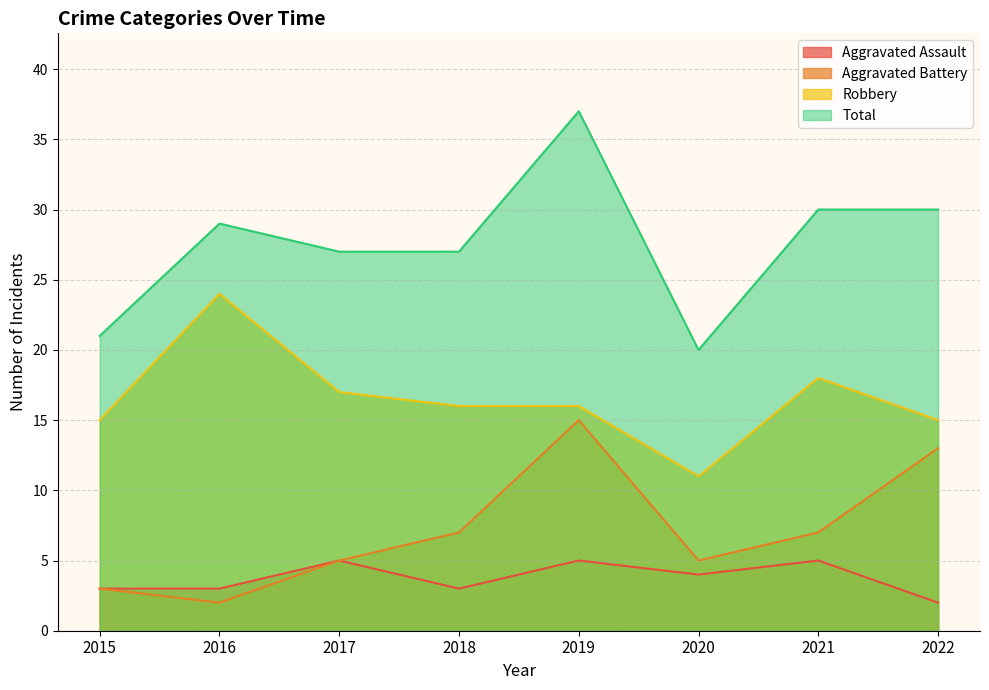

Reading right to left, transcribe all the data shown in this chart.

Aggravated Assault: 2	5	4	5	3	5	3	3
Aggravated Battery: 13	7	5	15	7	5	2	3
Robbery: 15	18	11	16	16	17	24	15
Total: 30	30	20	37	27	27	29	21